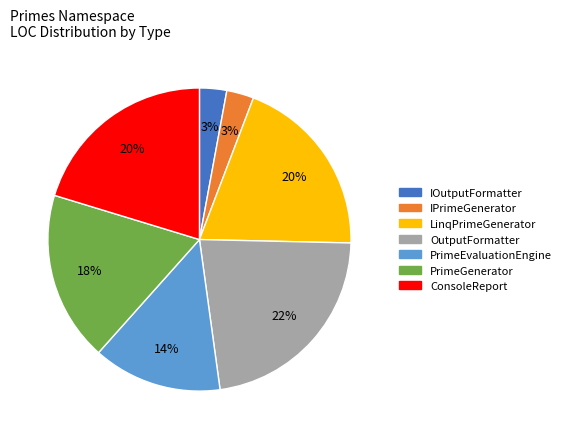

To the nearest percent, what percentage of the pie is LinqPrimeGenerator?

20%